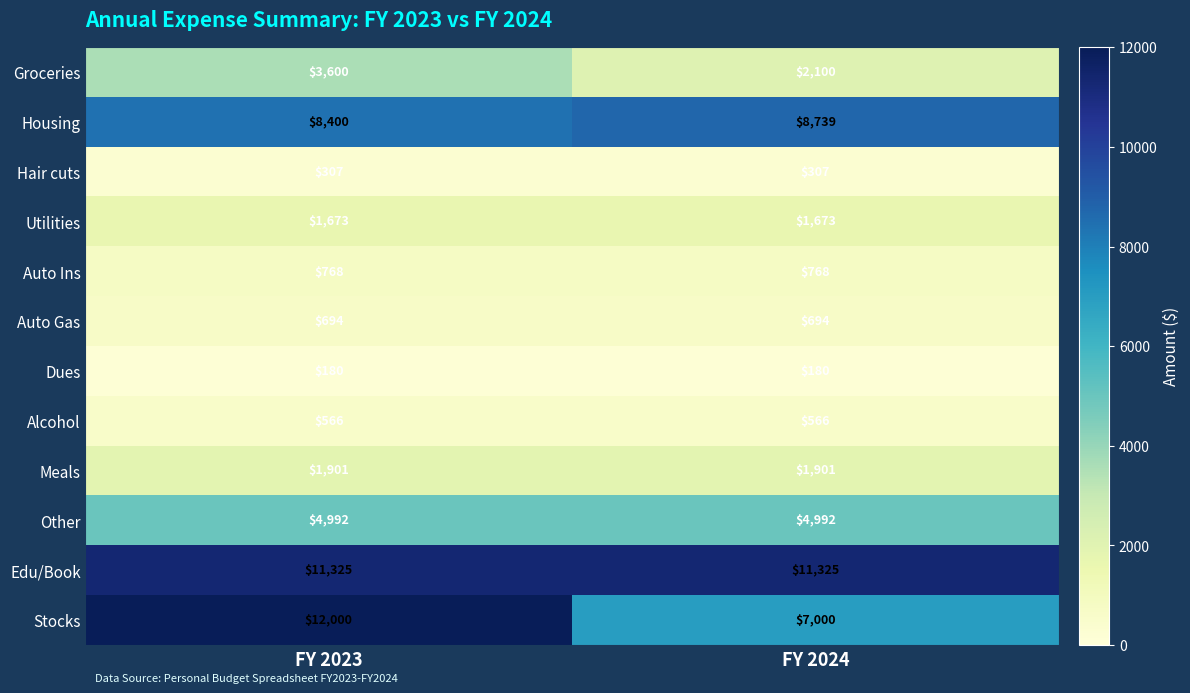

Which series has the widest spread of values?

Stocks